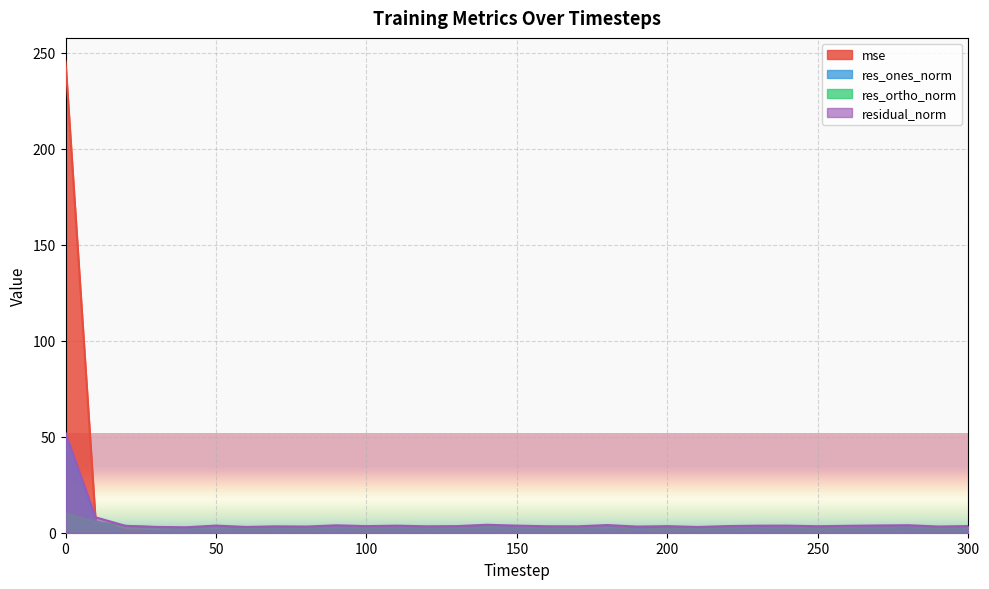

True or false: res_ones_norm and residual_norm cross at least once.

False